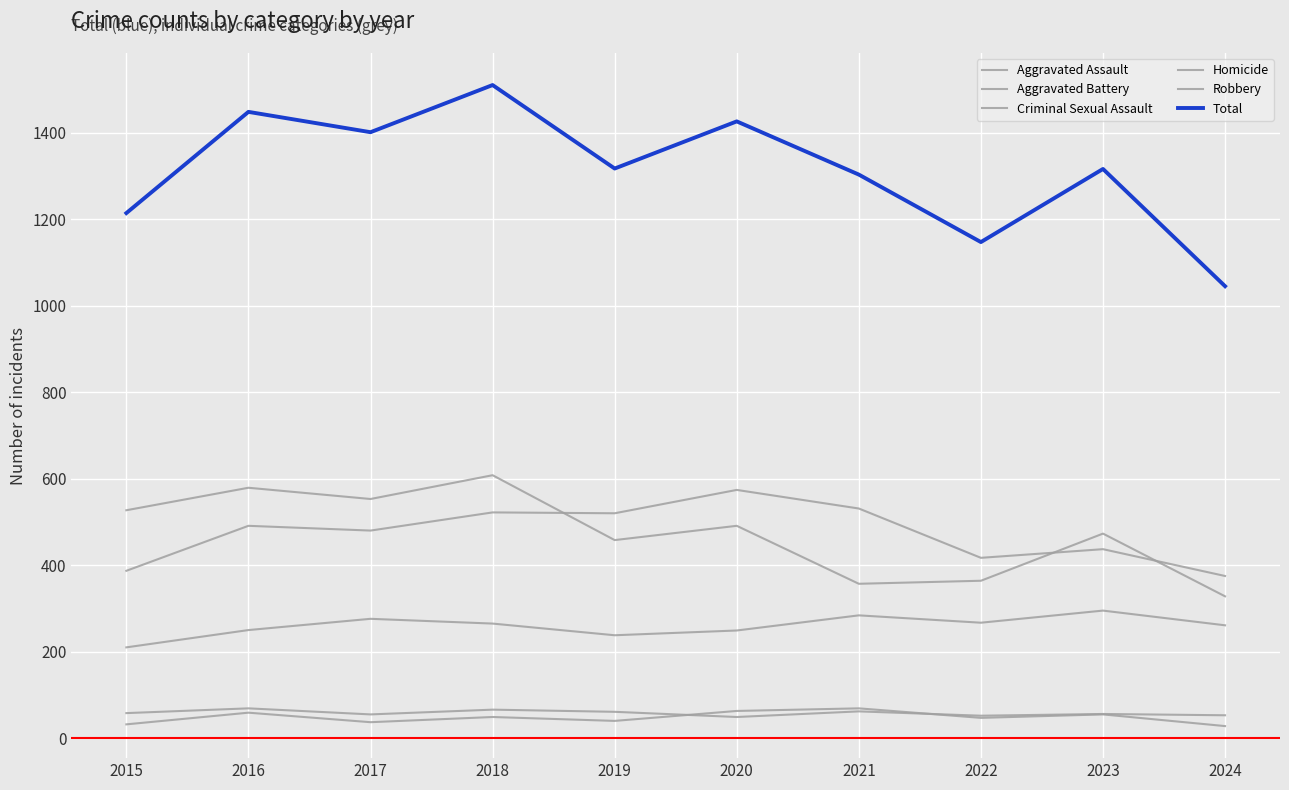

How many times do Homicide and Criminal Sexual Assault cross each other?

2